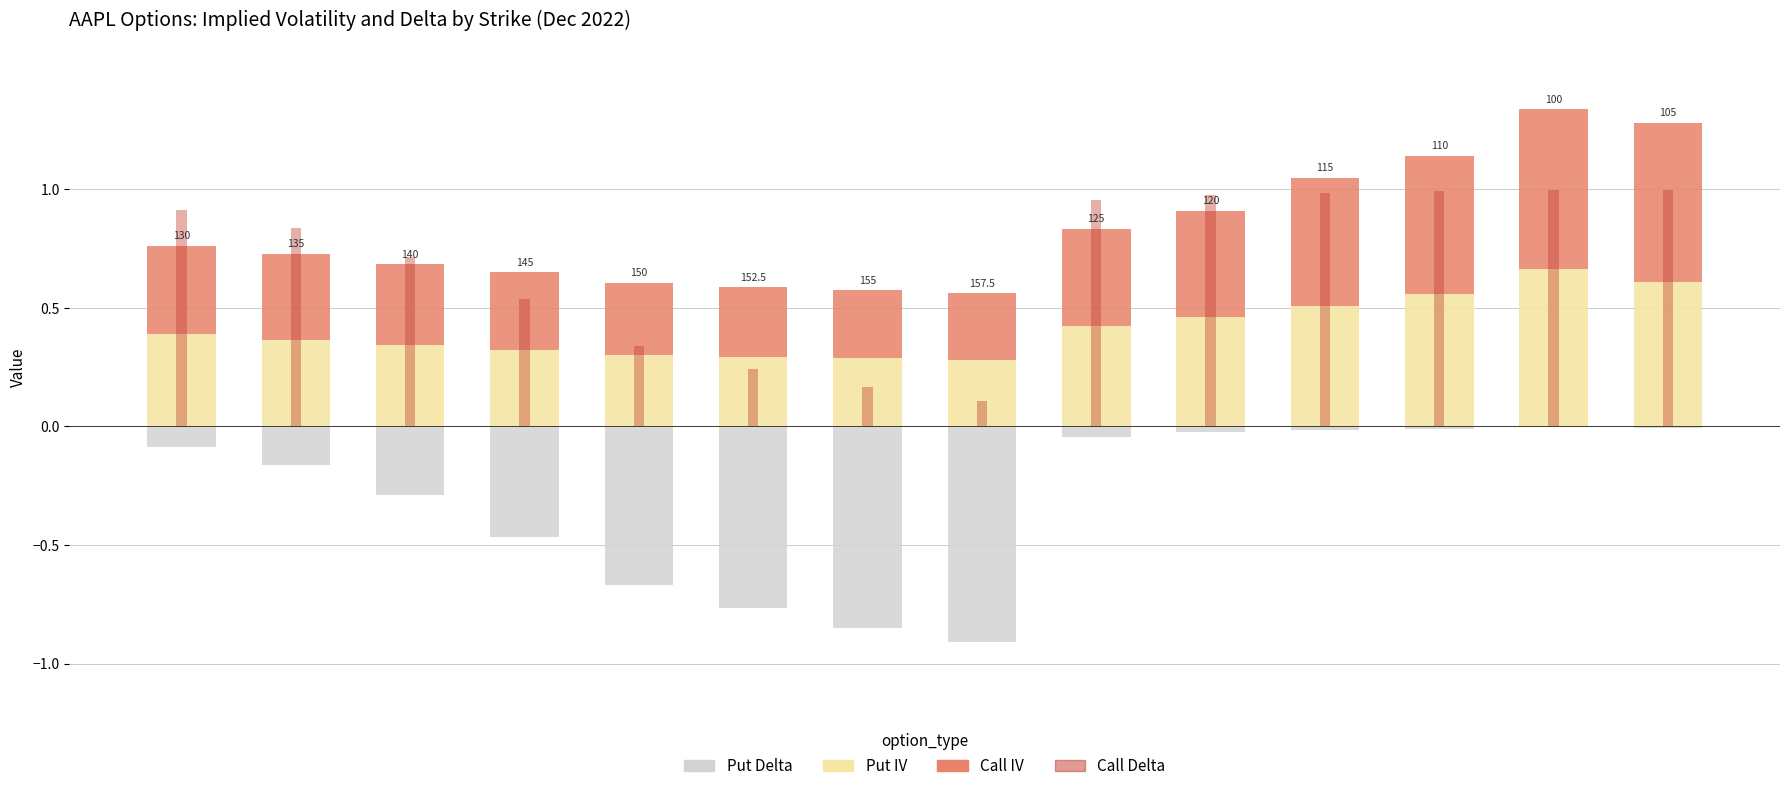

Count the number of categories in the chart.

14